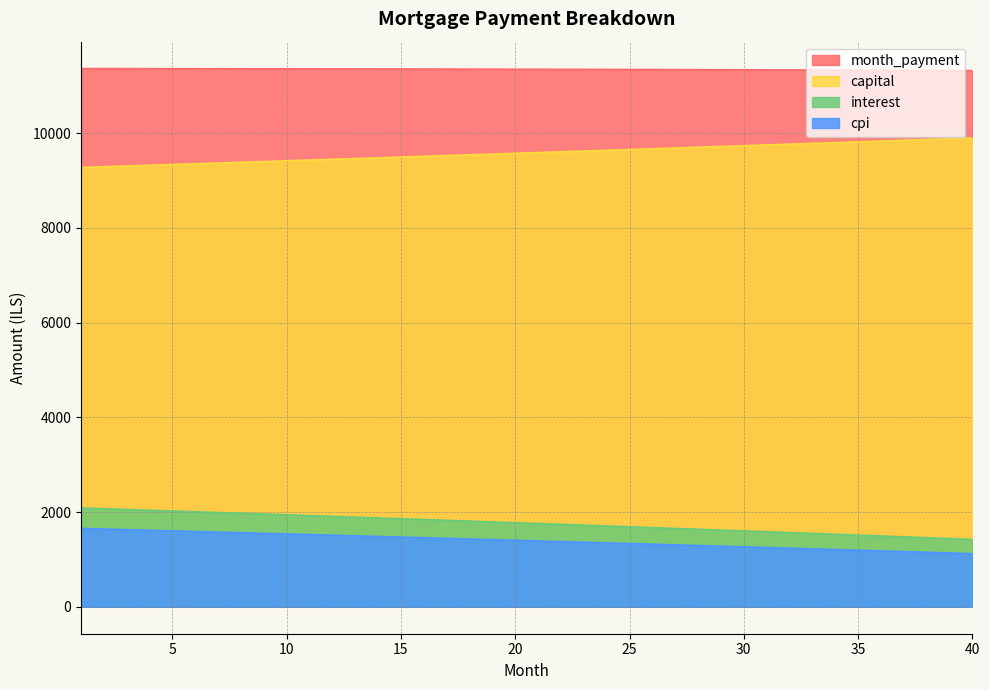

What is the sum of the month_payment values at 17 and 13?

22705.1